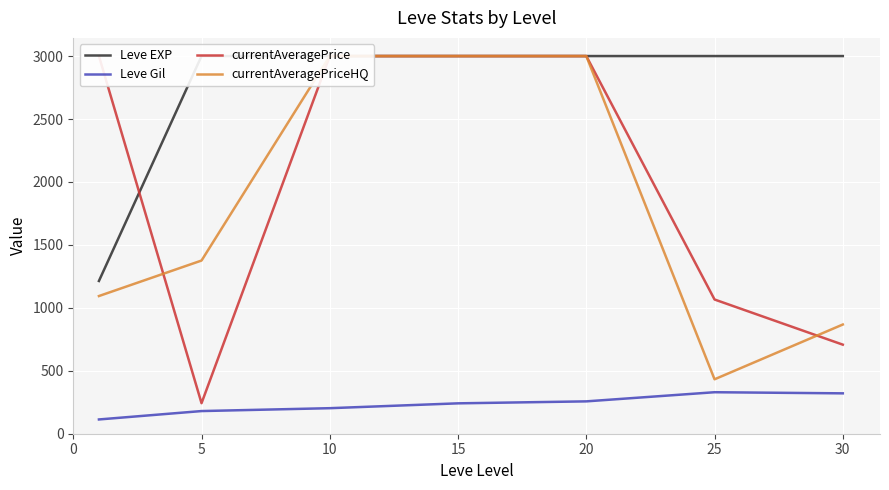

How many lines are shown in the chart?

4